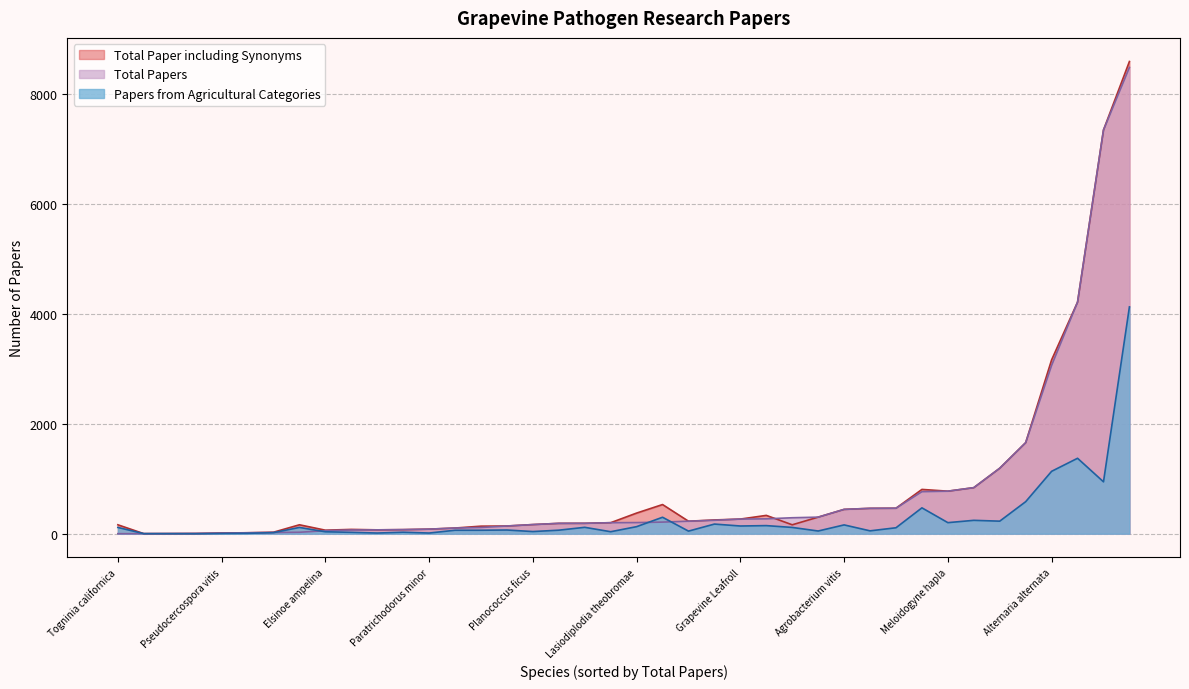

What is the label of the 10th point from the left?

Greeneria uvicola